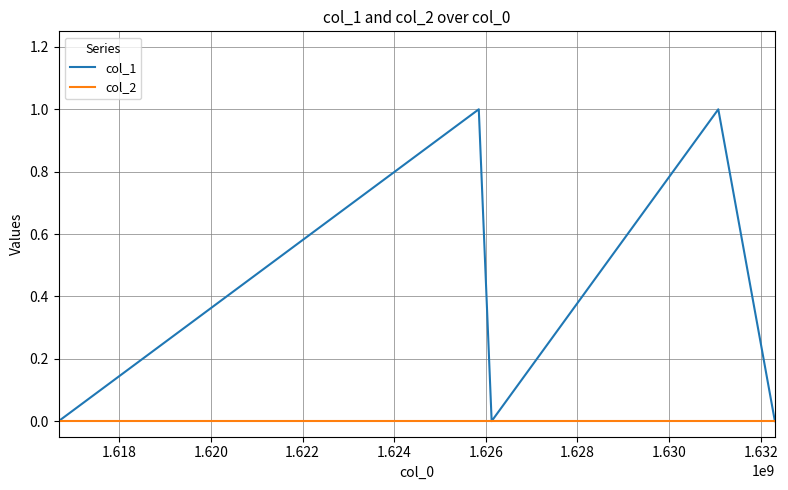

List the series in order of their overall mean, highest first.

col_1, col_2